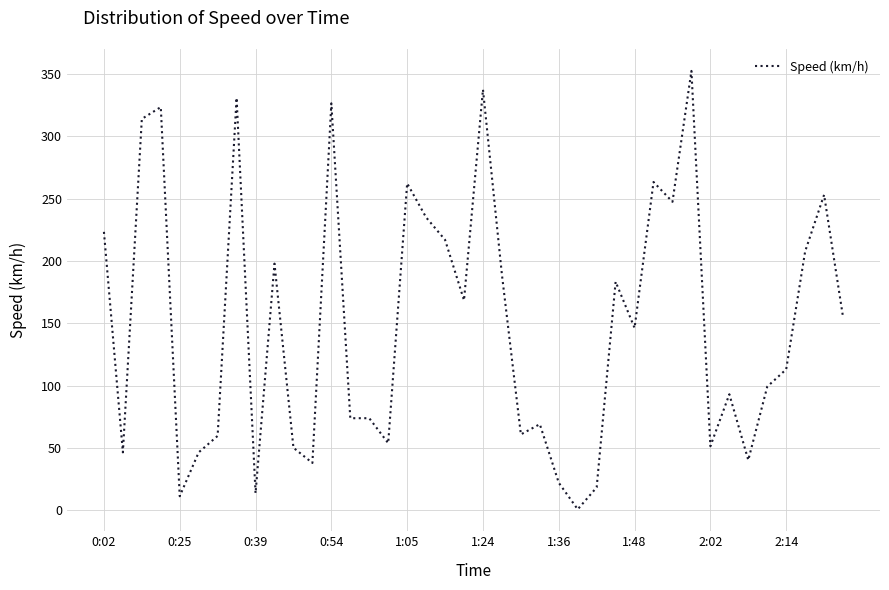

What is the greatest value displayed?

352.6